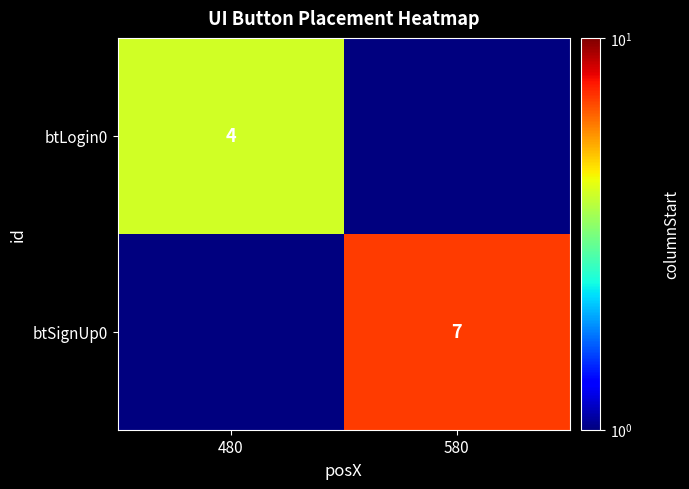

The btLogin0 series shows 2.0 at 480. True or false?

False